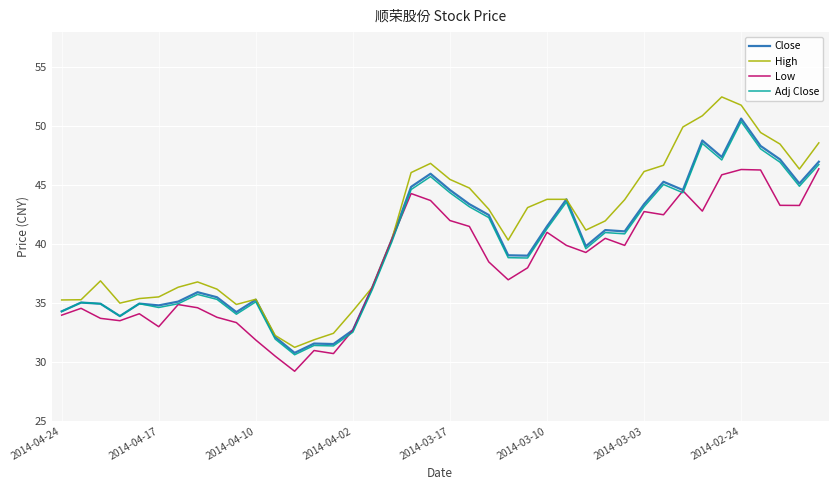

Which series has the widest spread of values?

High